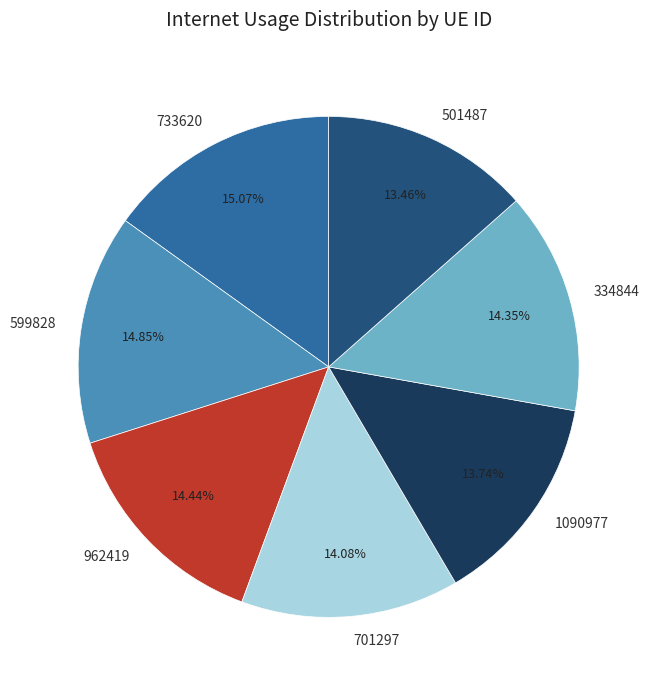

To the nearest percent, what is the average slice percentage?

14%